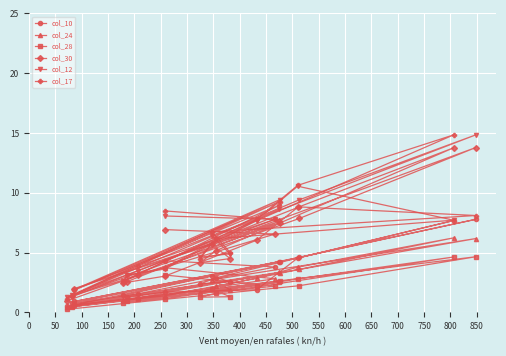

List the series in order of their peak value, lowest first.

col_28, col_24, col_10, col_30, col_12, col_17